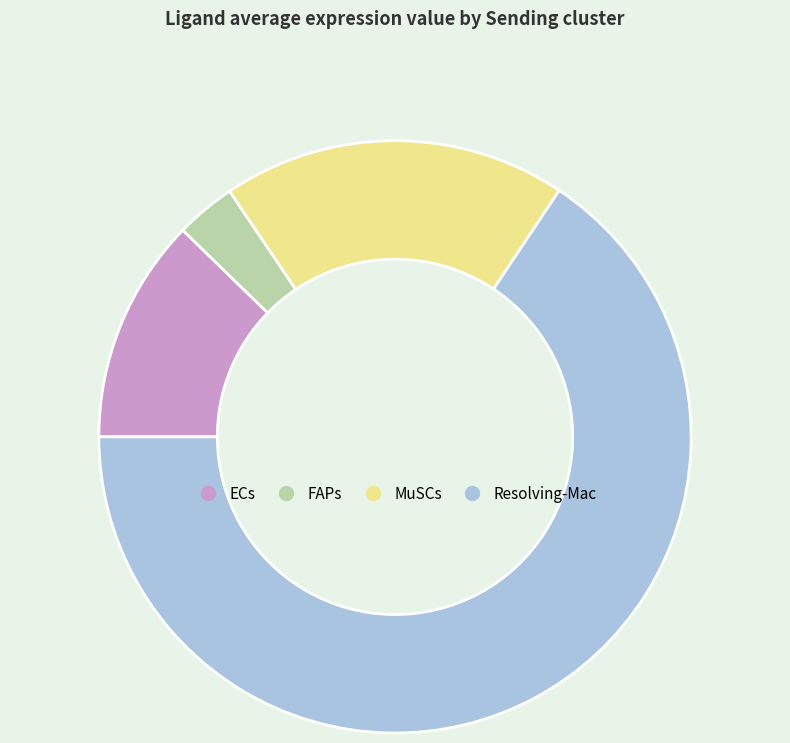

How many slices are in this pie chart?

4